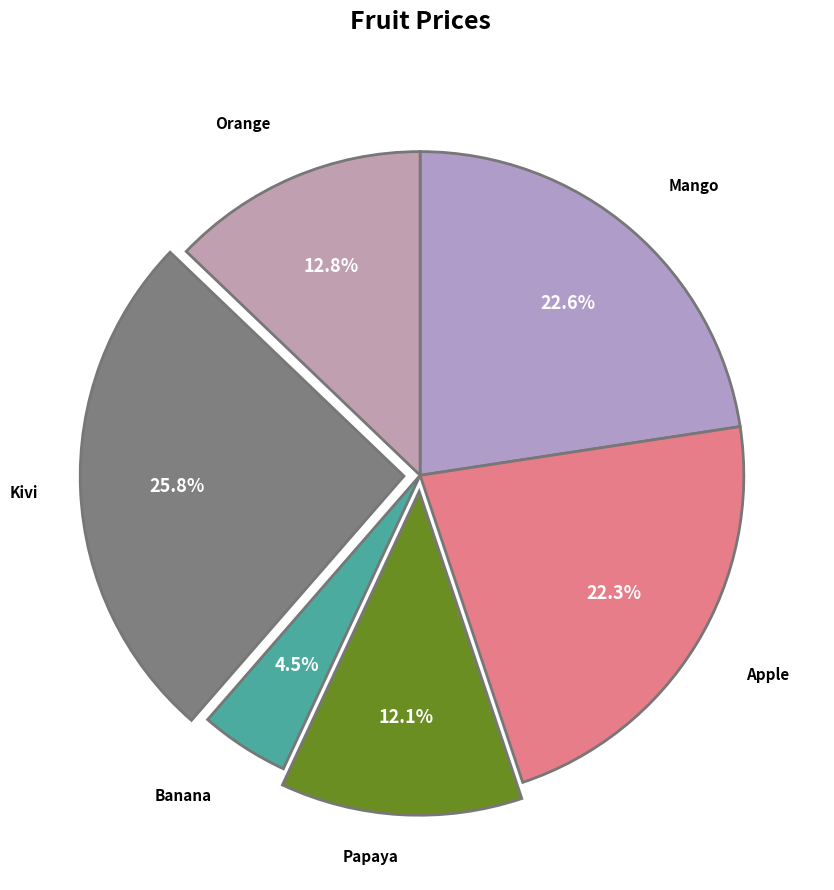

Is there any slice that represents more than half of the pie?

No